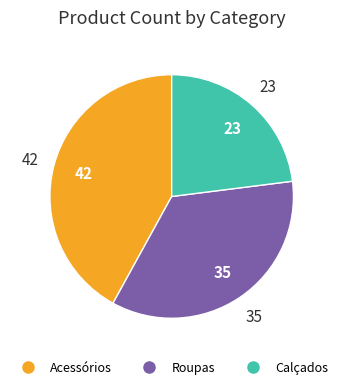

How many segments does this pie chart have?

3